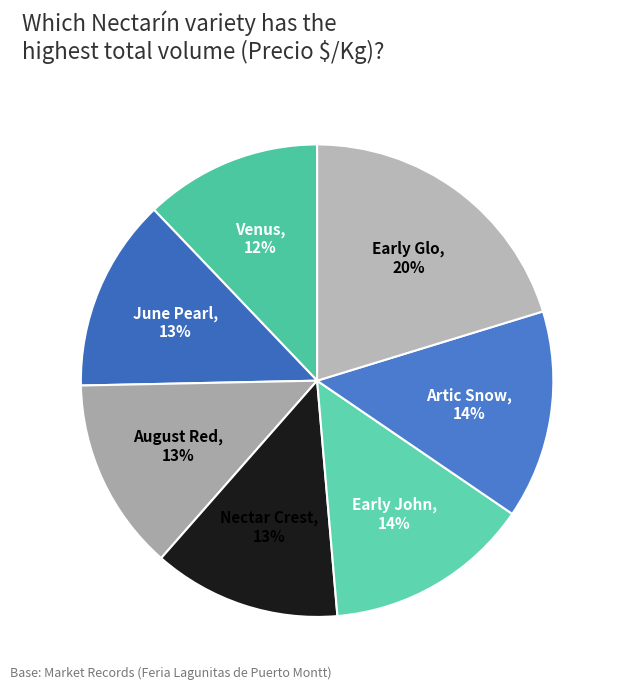

The Early Glo slice represents 25% of the pie. True or false?

False